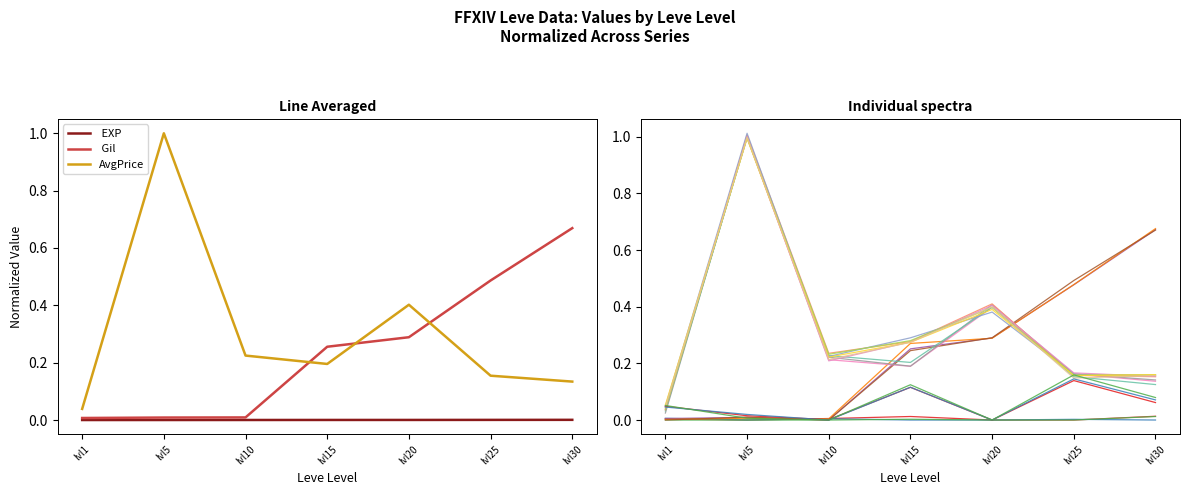

At how many categories does at least one series exceed 0?

7